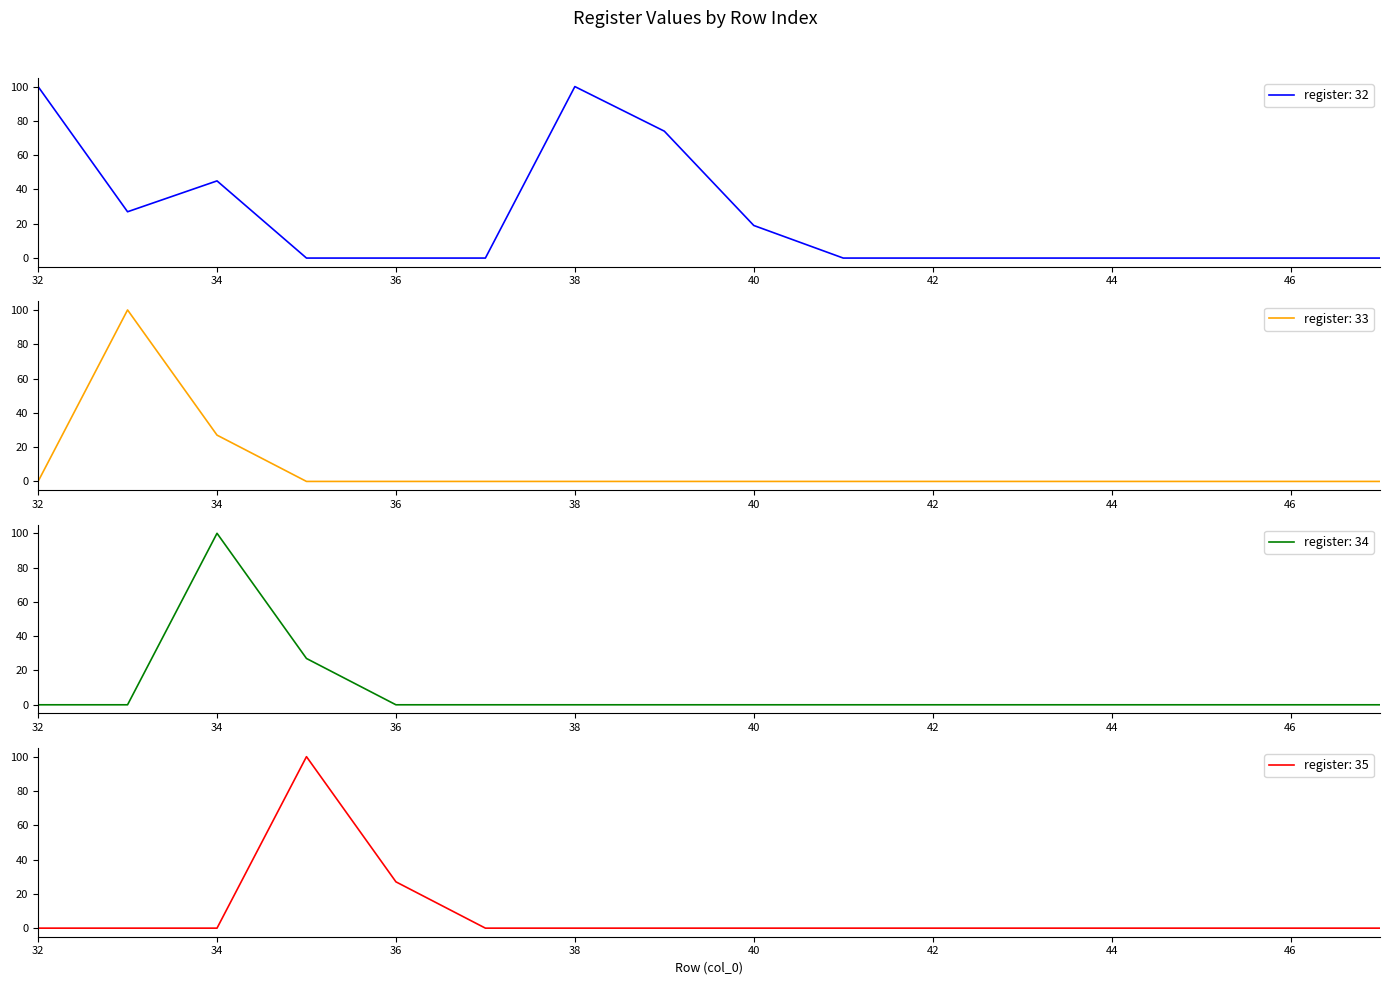

What is the sum of all register_32 values?

365